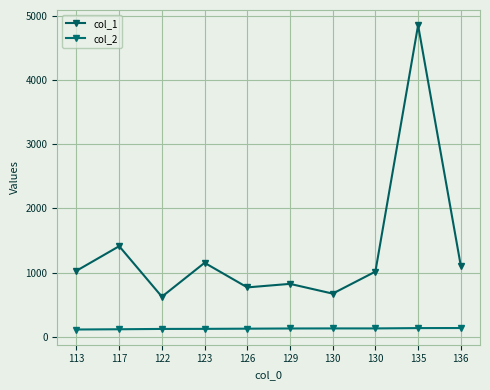

Count the number of categories in the chart.

10